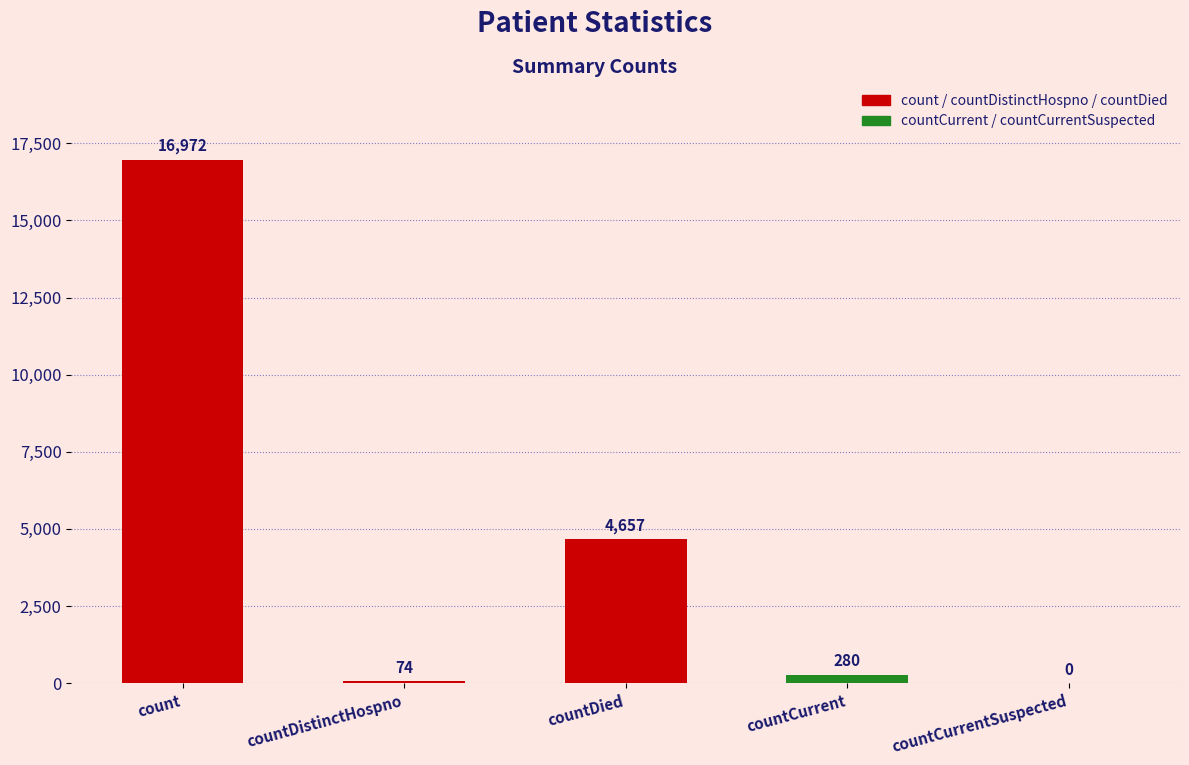

At which label does the data first exceed 280?

count